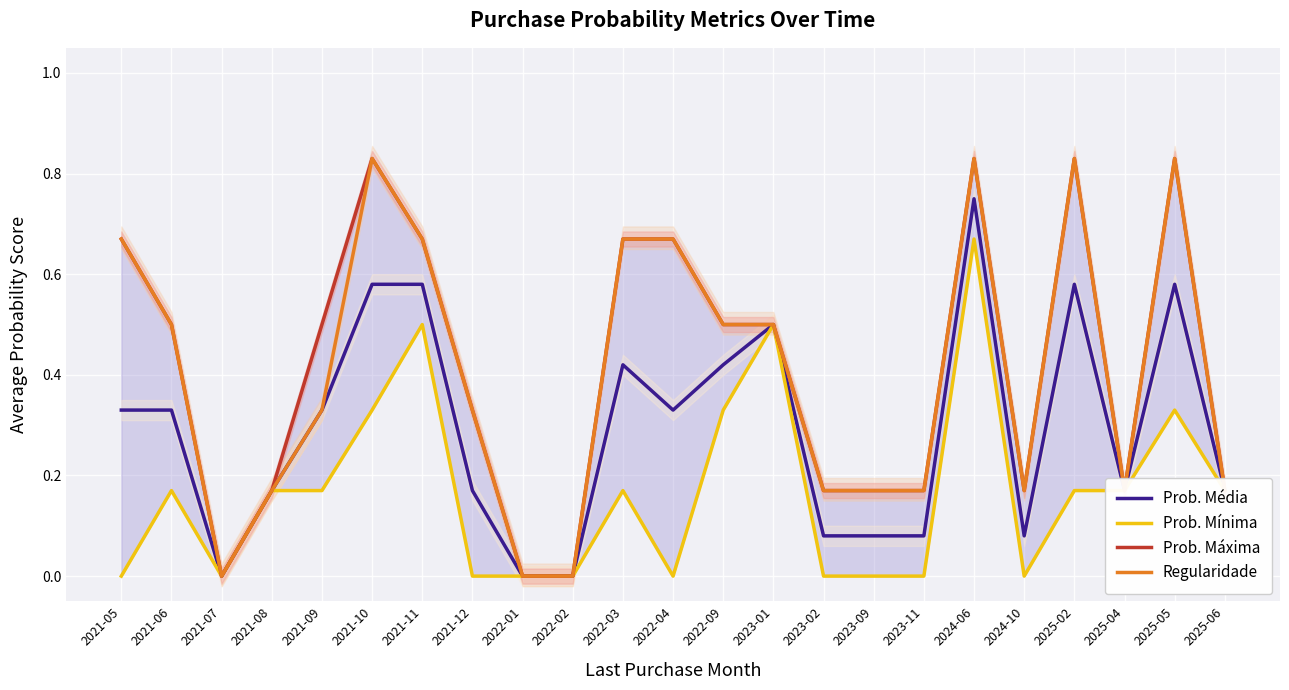

How many lines are shown in the chart?

4